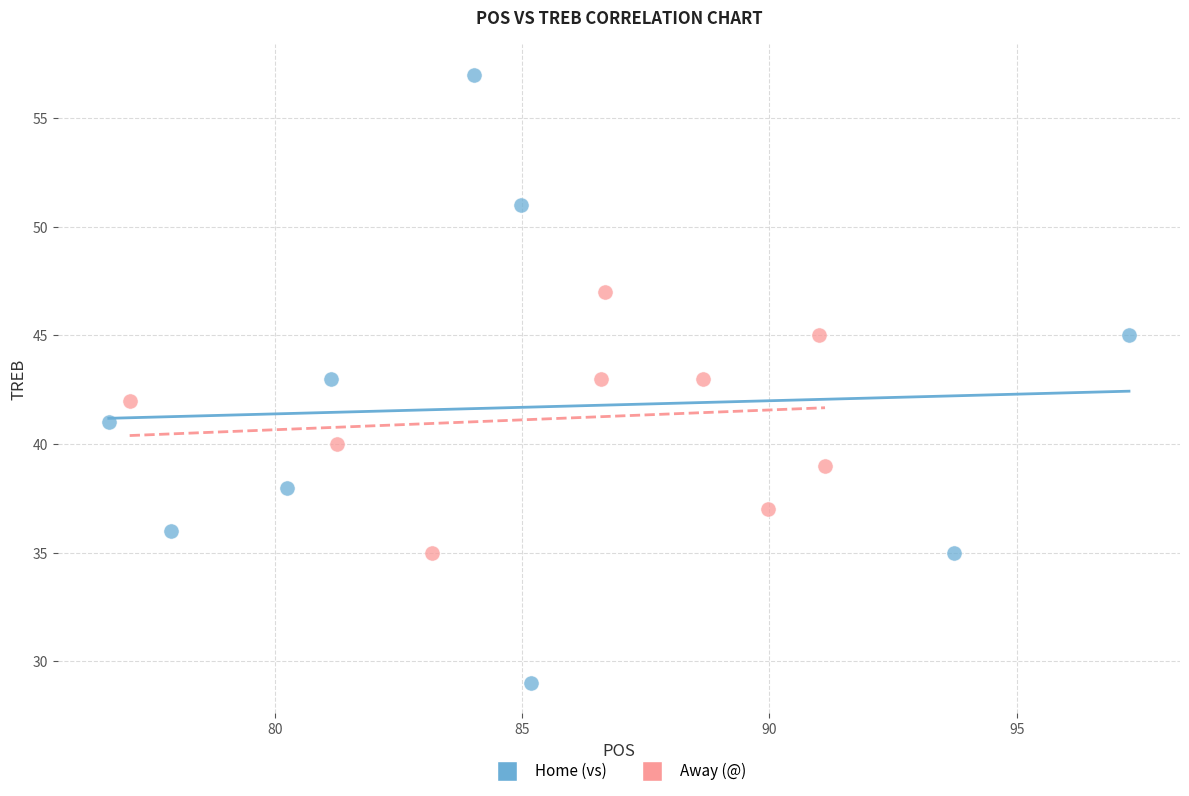

Which series reaches the maximum Y coordinate?

Home (vs)